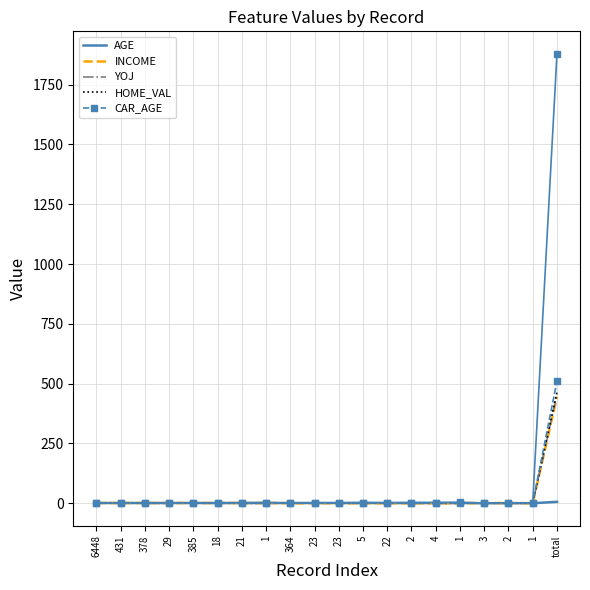

Which has a higher value, 5 or total?

total